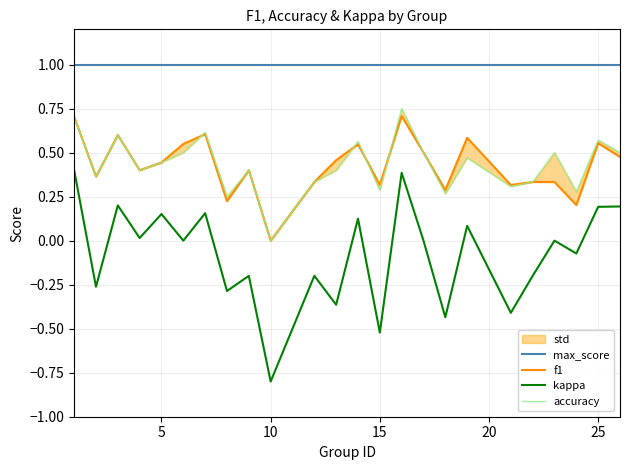

True or false: kappa and max_score cross at least once.

False